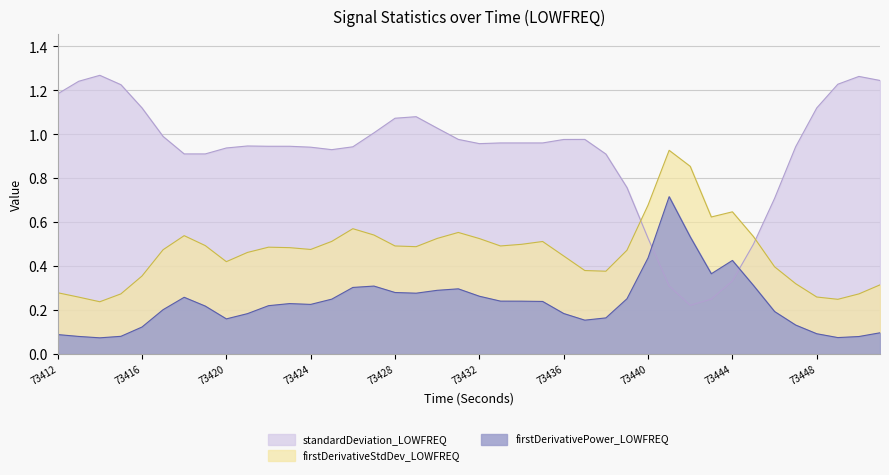

At how many categories does at least one series exceed 0?

40